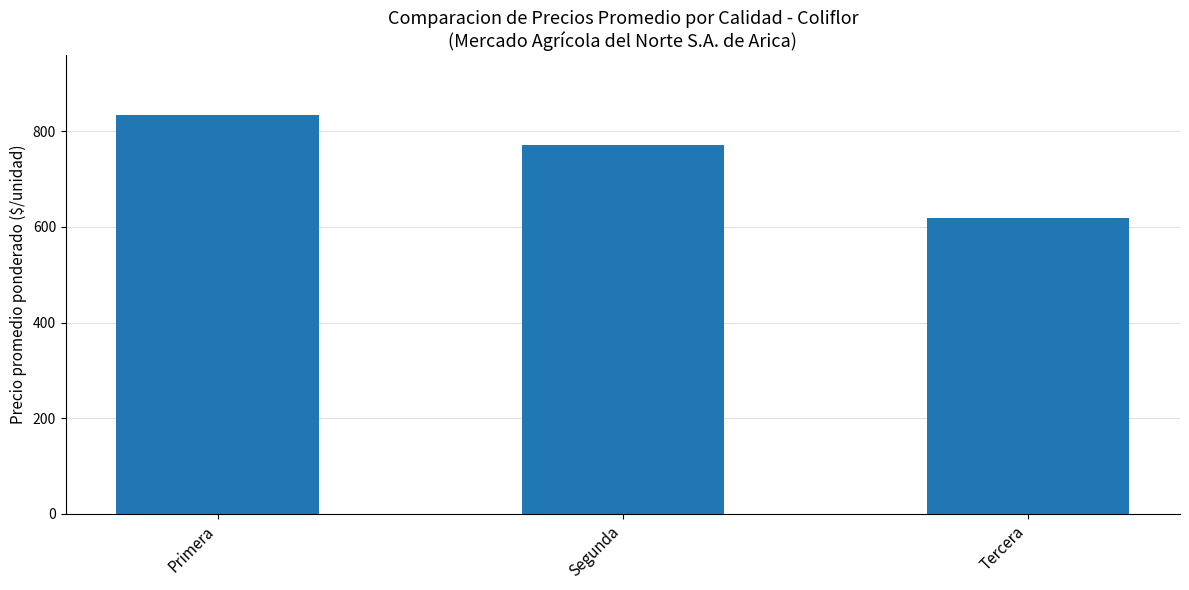

Rank the categories by value from highest to lowest.

Primera, Segunda, Tercera